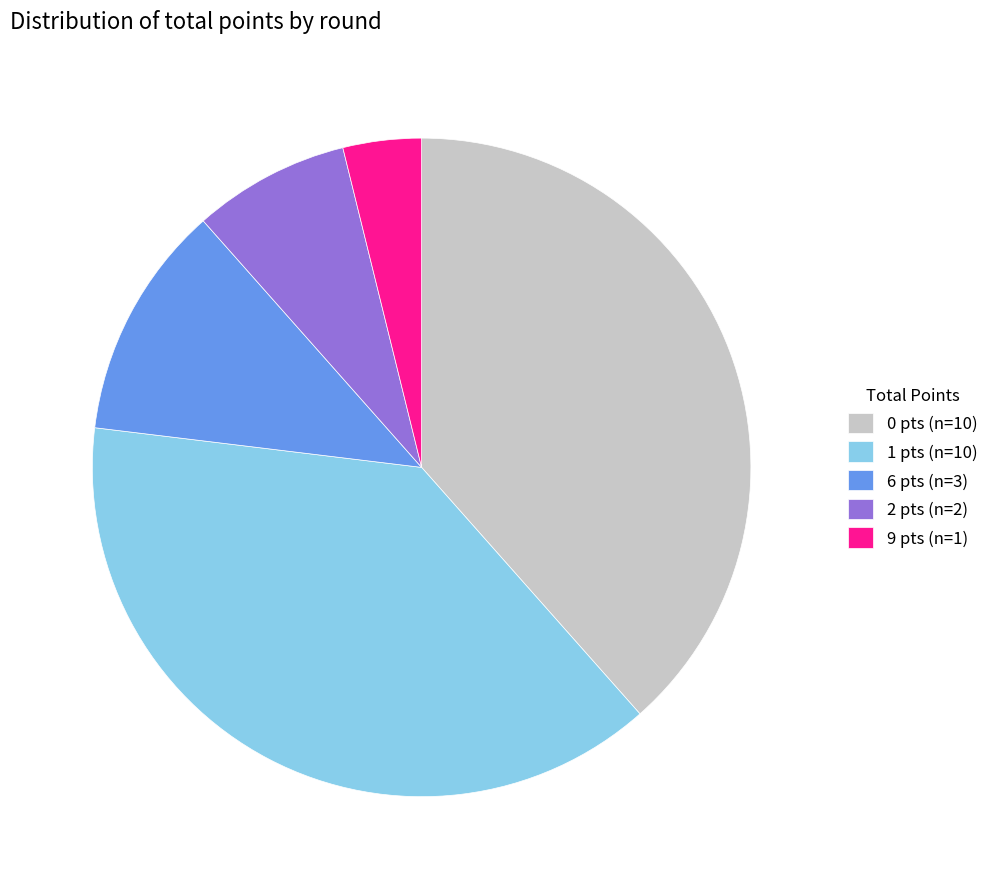

How many segments does this pie chart have?

5